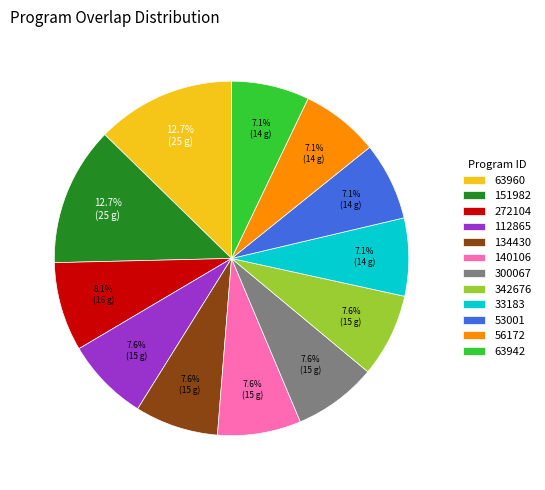

What percentage is the 342676 slice, to the nearest percent?

8%